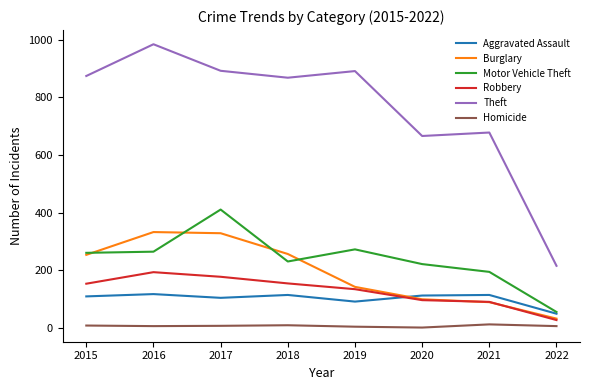

Rank the series by their maximum value, from lowest to highest.

Homicide, Aggravated Assault, Robbery, Burglary, Motor Vehicle Theft, Theft